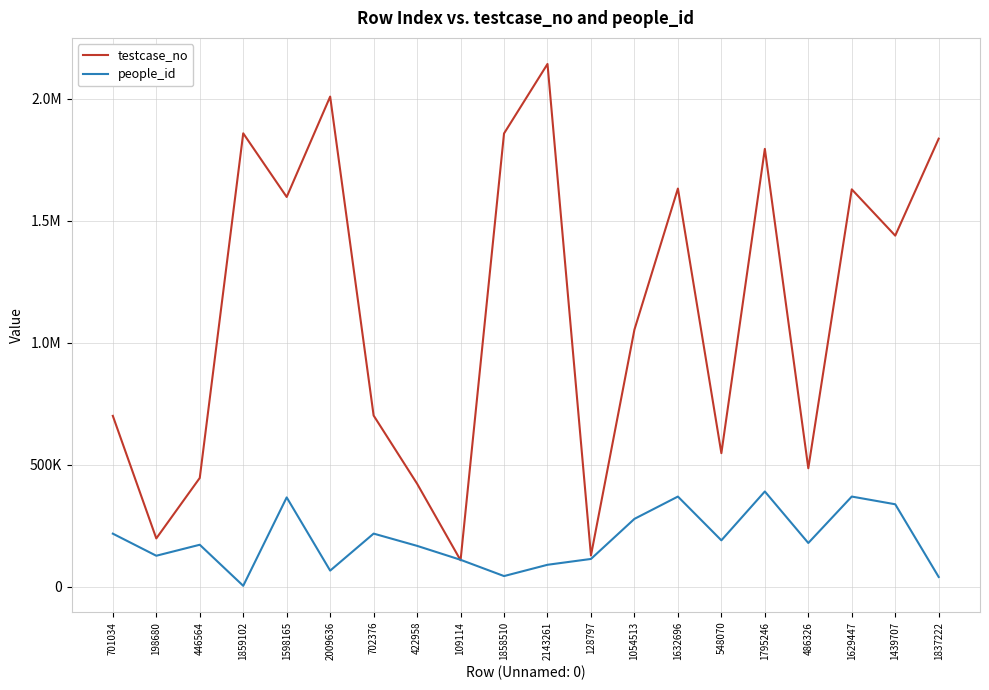

List the series in order of their peak value, lowest first.

people_id, testcase_no